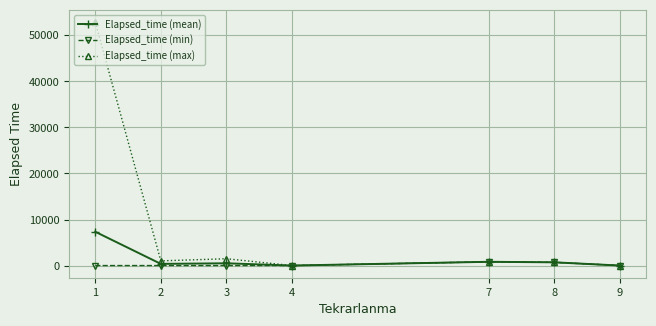

What is the difference between the Elapsed_time (mean) values at 1 and 3?

6847.2